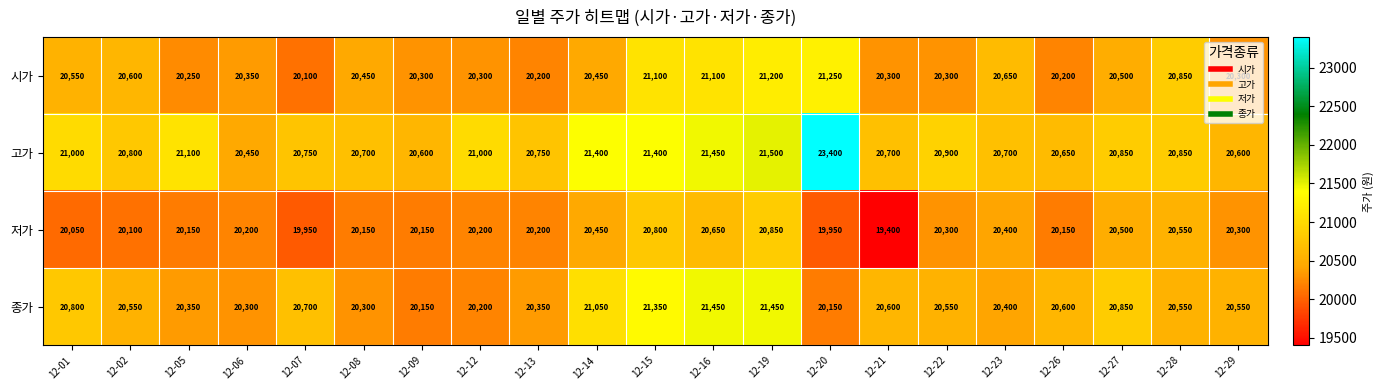

Which series has the largest range (max minus min)?

고가